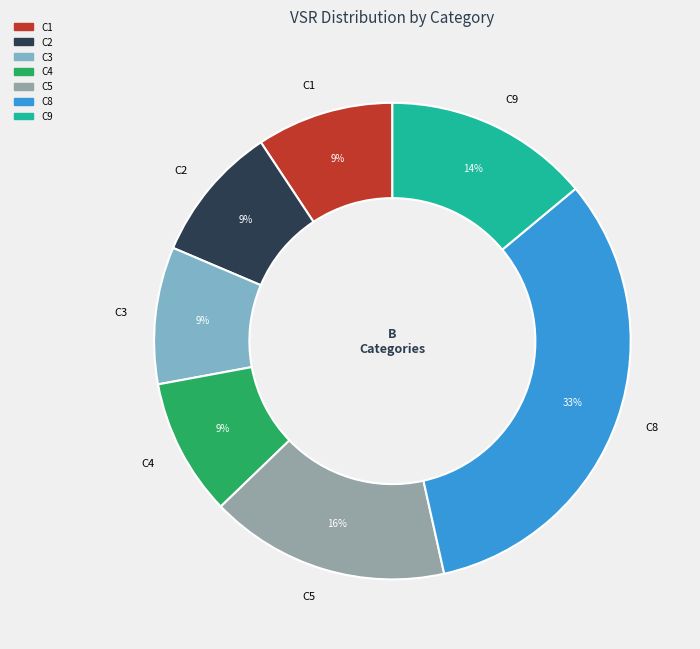

Does C9 represent more than half of the total?

No